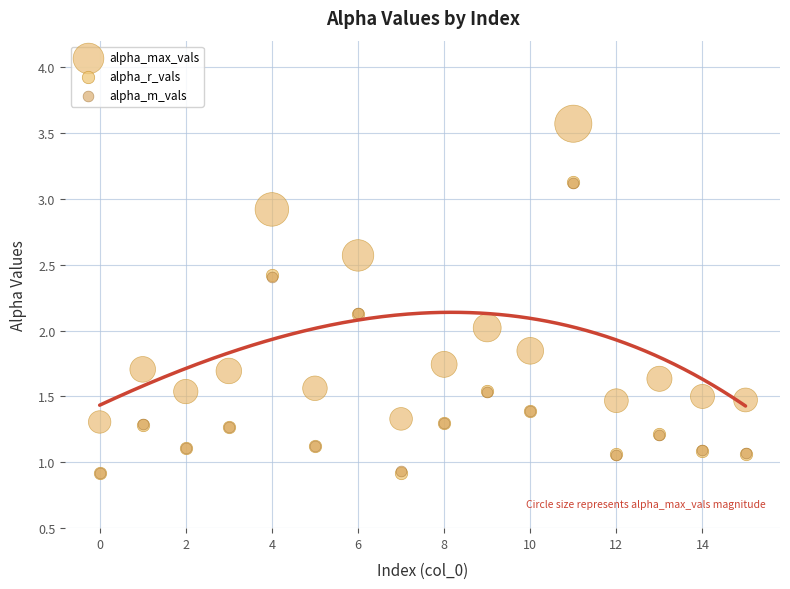

What are all the series names shown in the legend?

alpha_max_vals, alpha_r_vals, alpha_m_vals